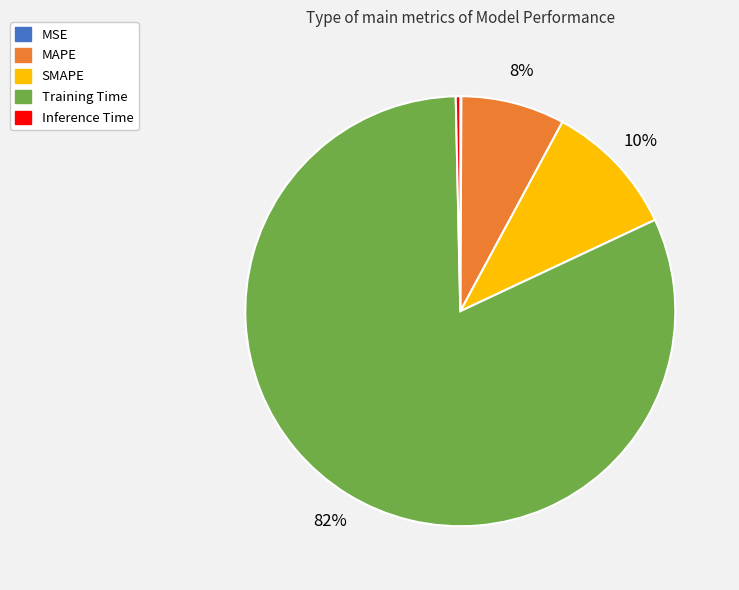

Is the sum of Inference Time and SMAPE greater than half?

No